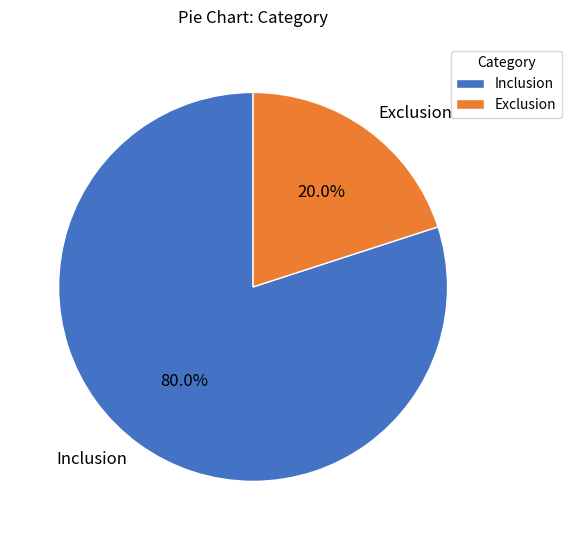

Count the number of slices in the pie.

2